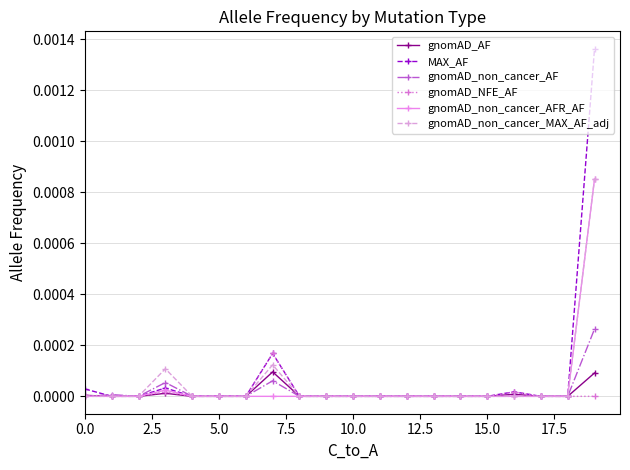

True or false: gnomAD_non_cancer_MAX_AF_adj has more than 0 interior local peaks.

True